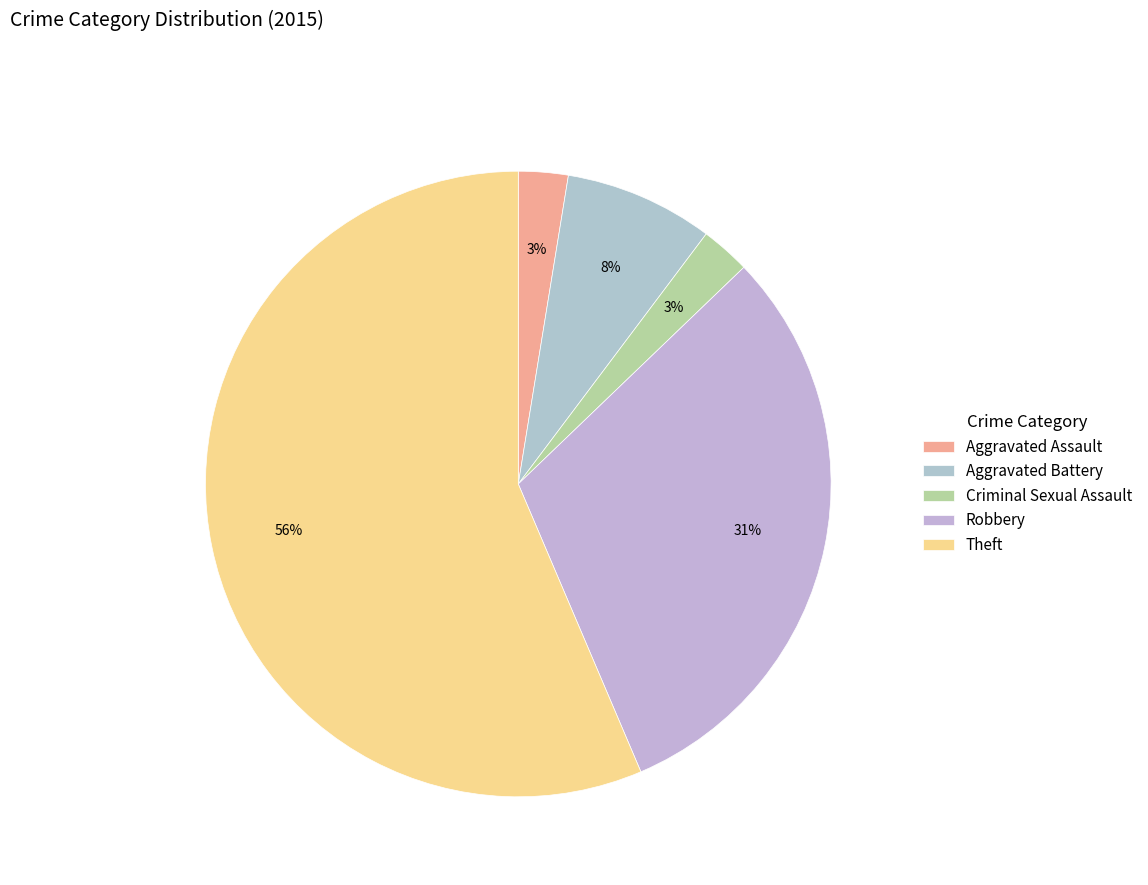

To the nearest percent, what is the difference between the Robbery and Aggravated Battery slice percentages?

23%